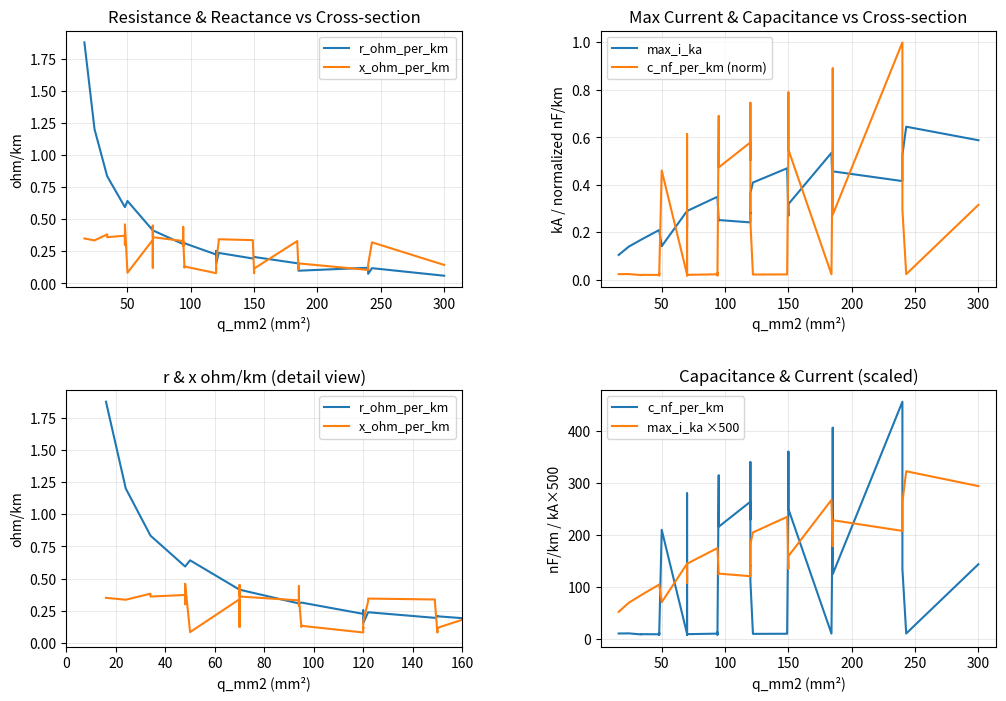

True or false: max_i_ka ×500 and x_ohm_per_km intersect in this chart.

False